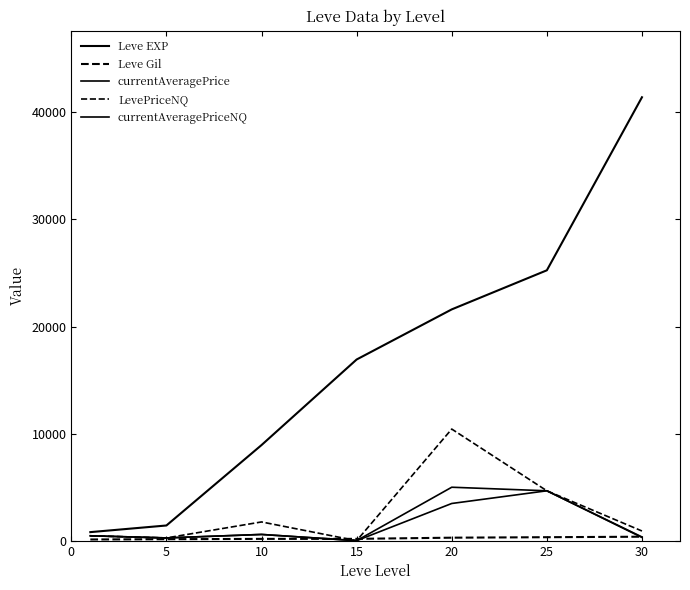

How many times do currentAveragePrice and Leve Gil cross each other?

3